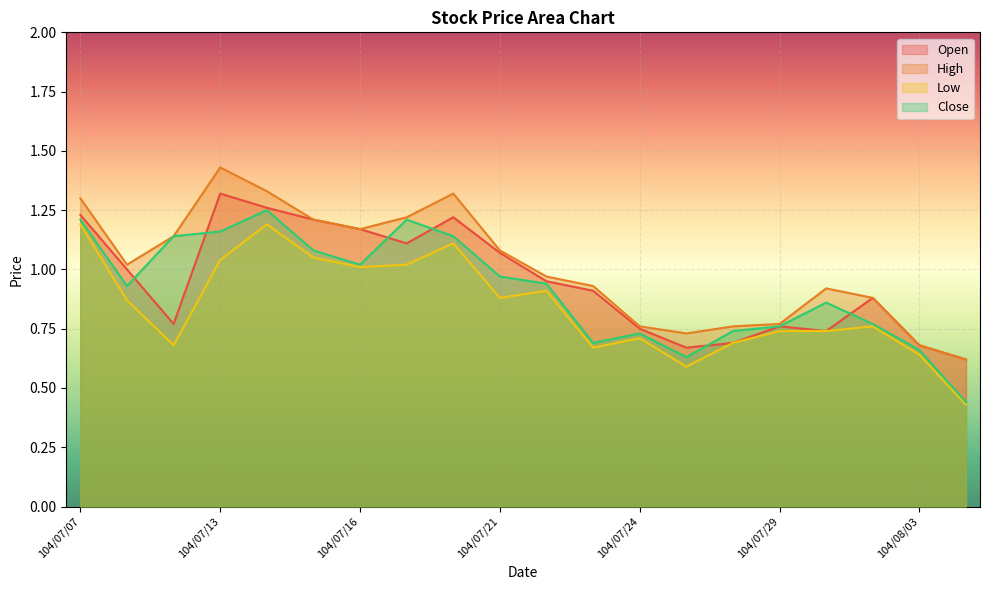

The value of Open at 104/07/07 is 1.9. True or false?

False